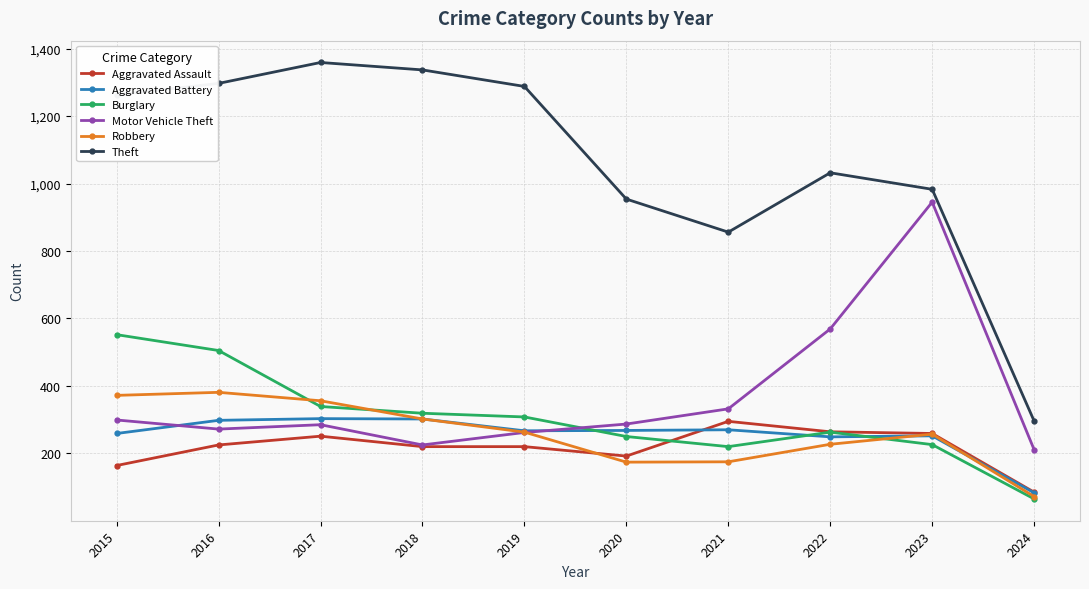

Where is Theft nearest to the value 827?

2021